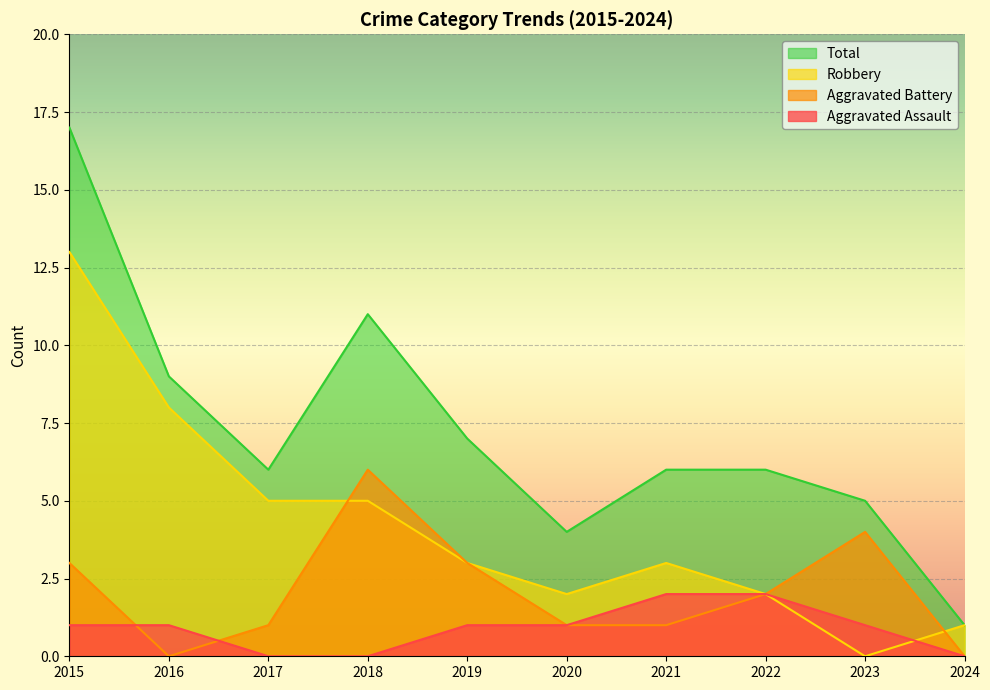

Which series has the largest range (max minus min)?

Total